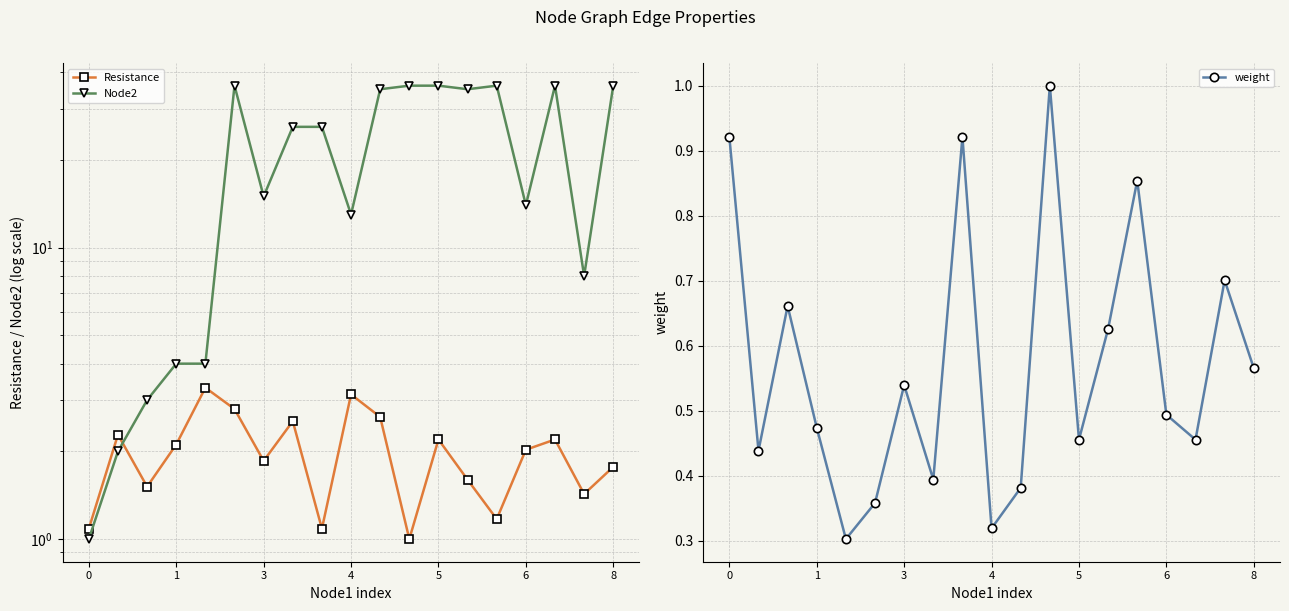

What are all the series names shown in the legend?

Resistance, Node2, weight